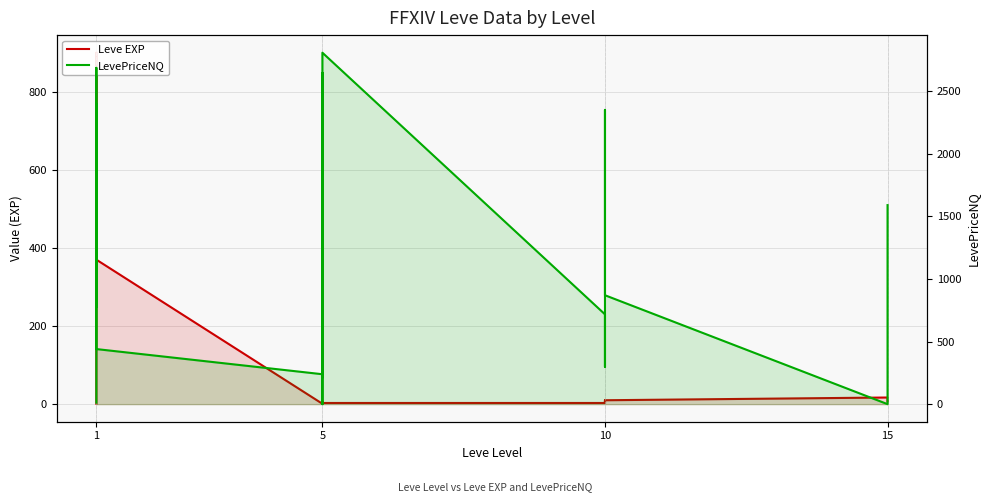

At how many categories does at least one series exceed 2690?

1